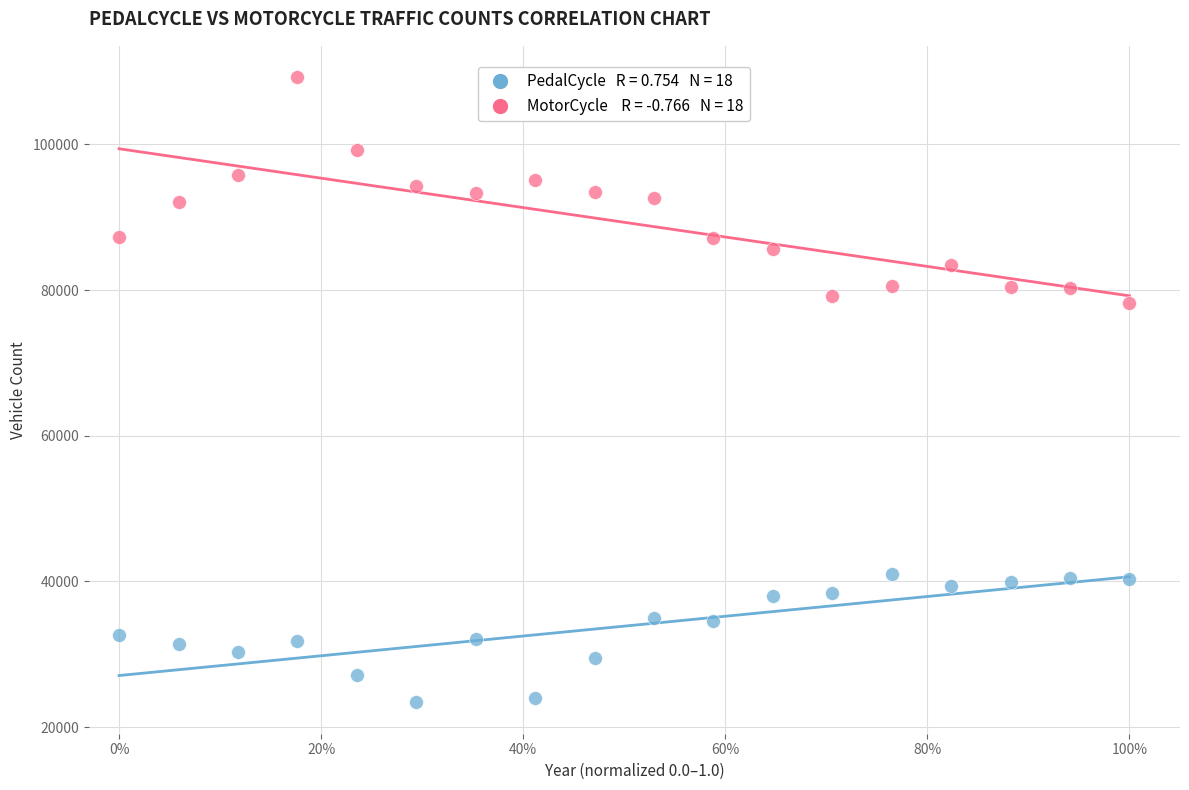

Across all data points, what is the range of Y values (max minus min)?

85860